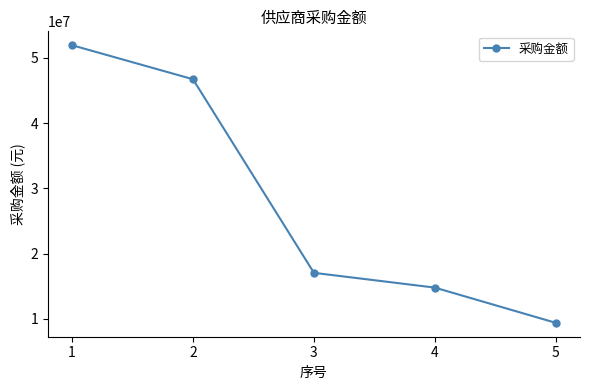

True or false: there are more than 2 points higher than both neighbors.

False